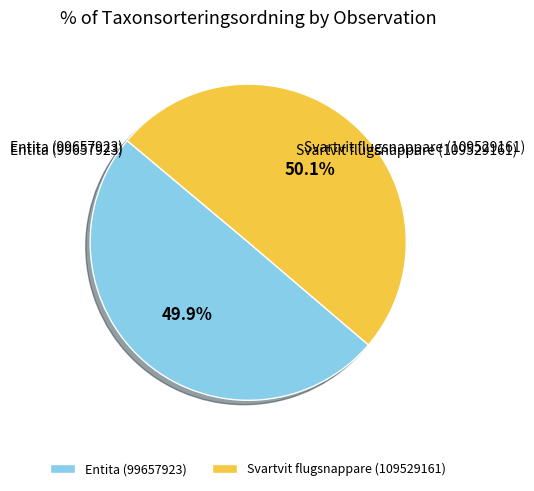

Does any single category account for the majority?

Yes